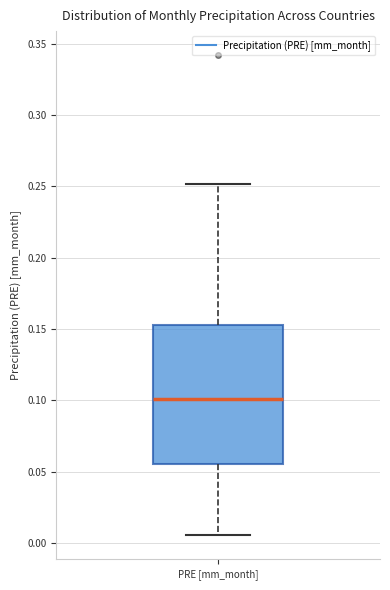

Where does the median line of the box for PRE [mm_month] sit on the y-axis? The values are not printed on the chart, so give them approximately, as read against the axis.

0.100